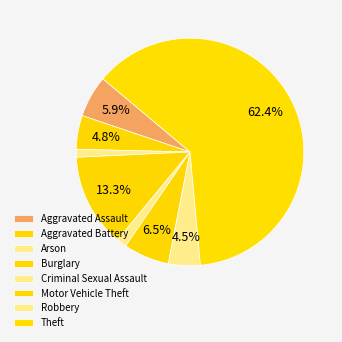

How many segments does this pie chart have?

8